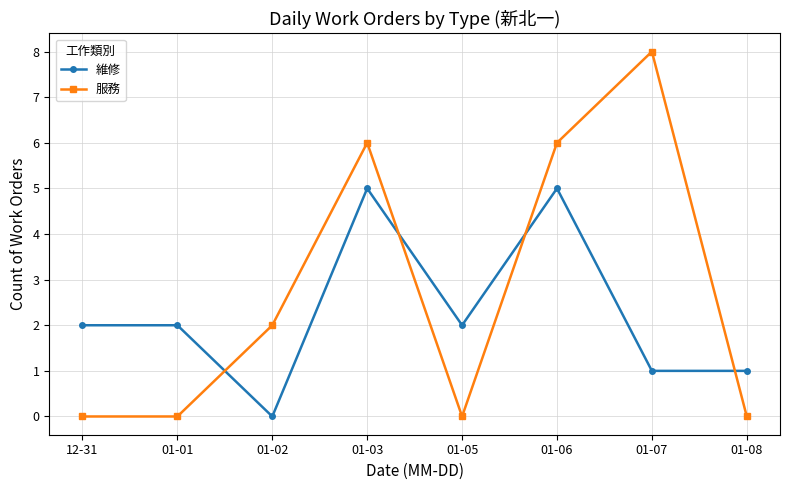

The 服務 series shows 0 at 01-01. True or false?

True